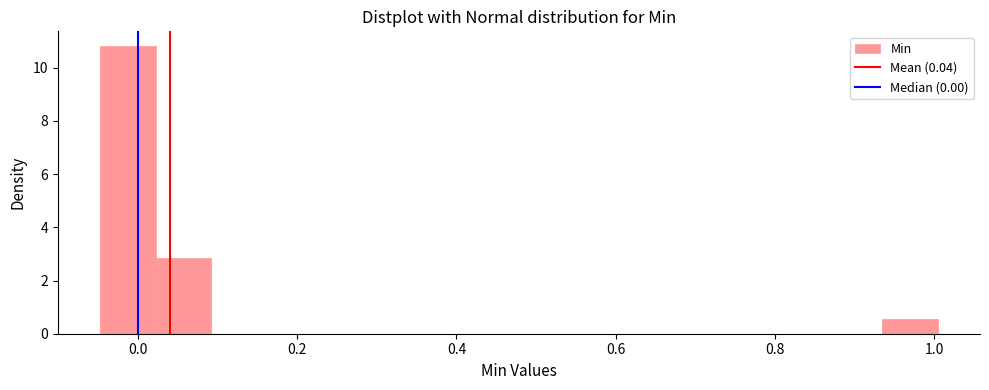

Around what value on the x-axis is the tallest bar? Give the approximate position of its centre, as read against the axis.

-0.02